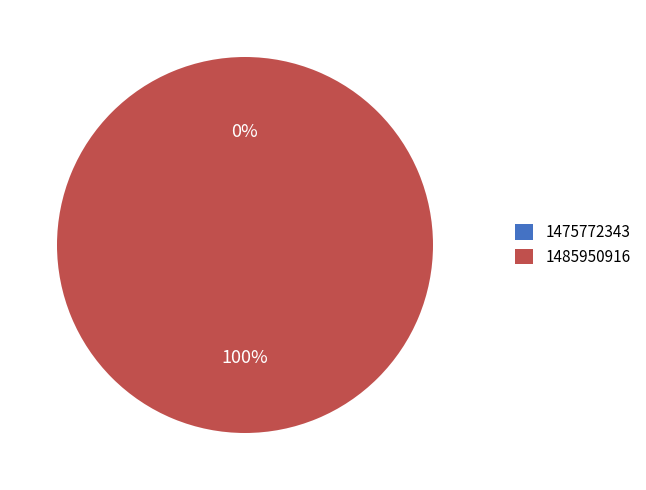

Which has a higher value, 1485950916 or 1475772343?

1485950916